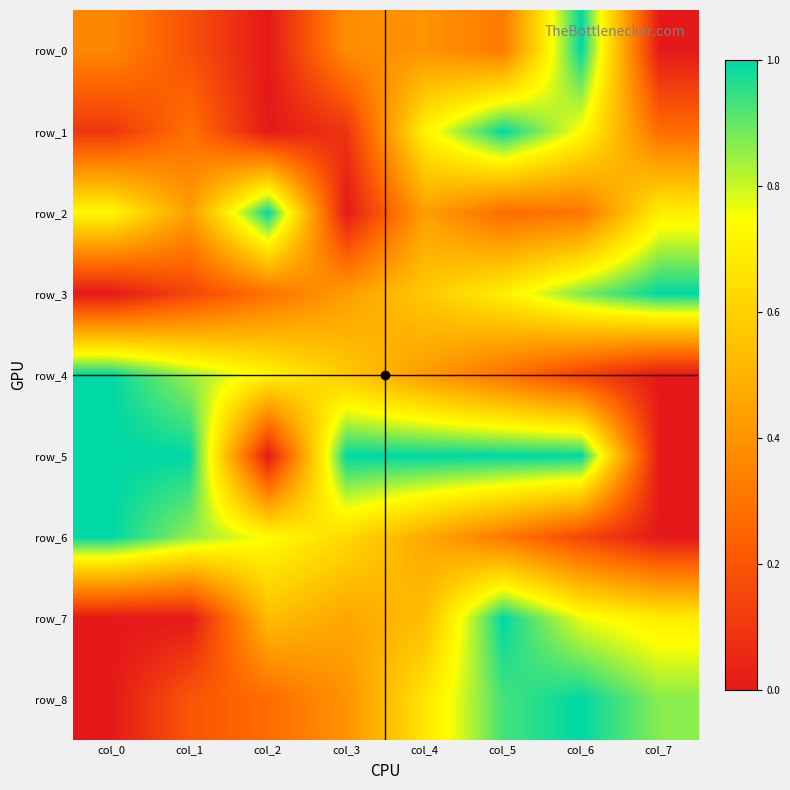

Read the row_6 value at col_1.

0.9